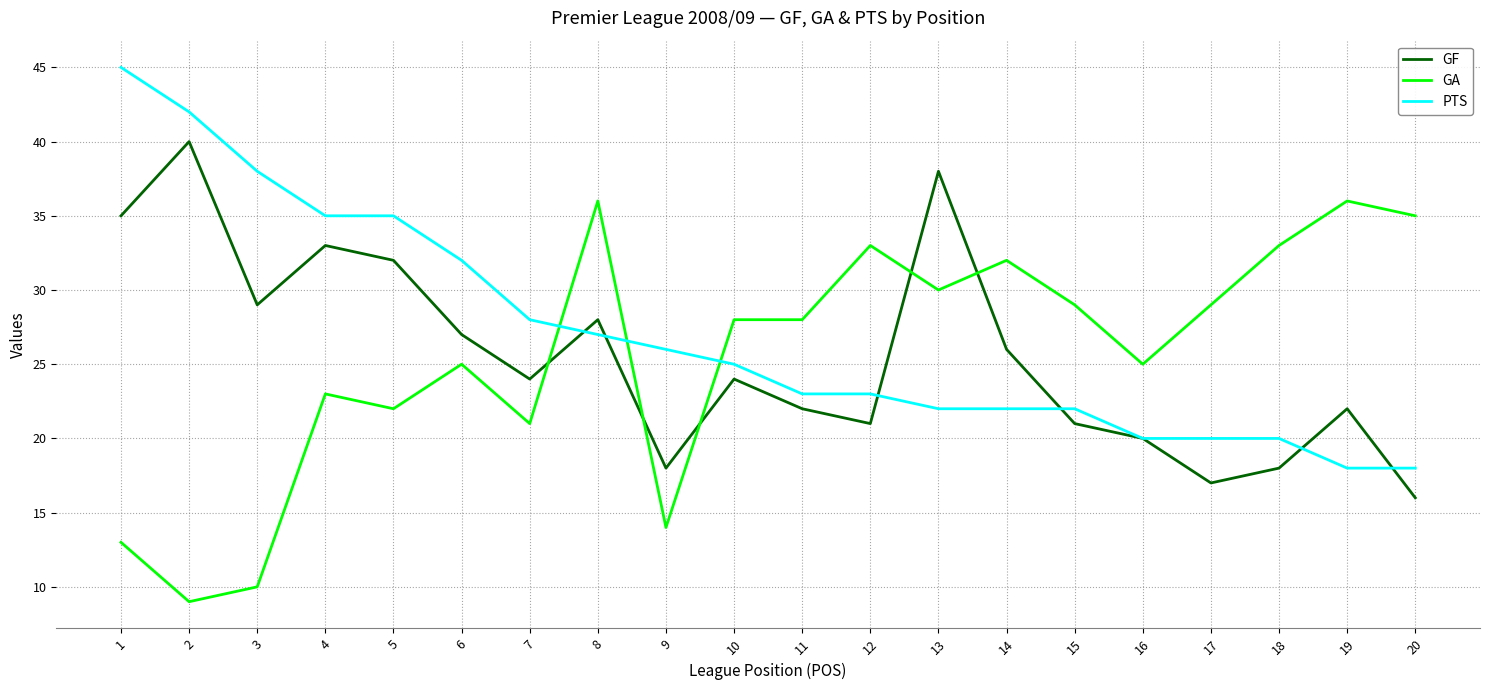

What is the maximum value for GA?

36